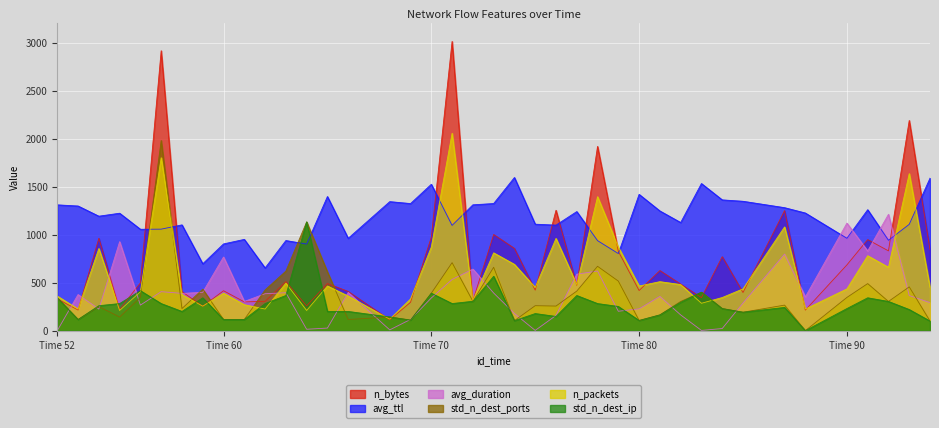

Which has a higher value, 68 or 69?

69